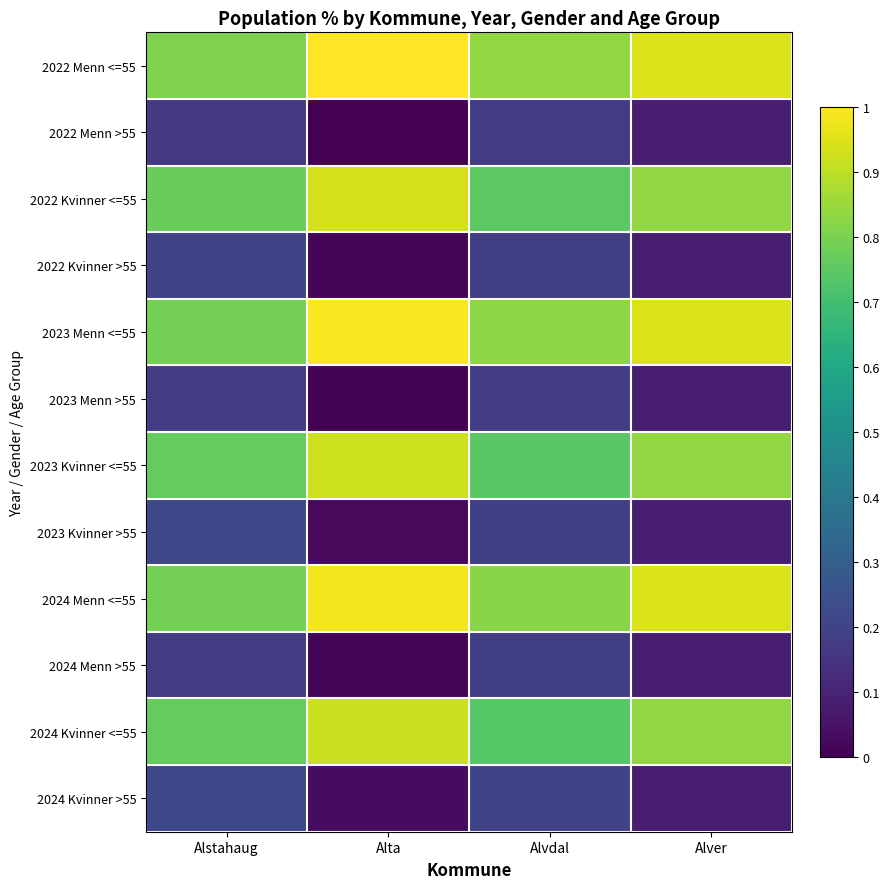

Count the number of categories in the chart.

4